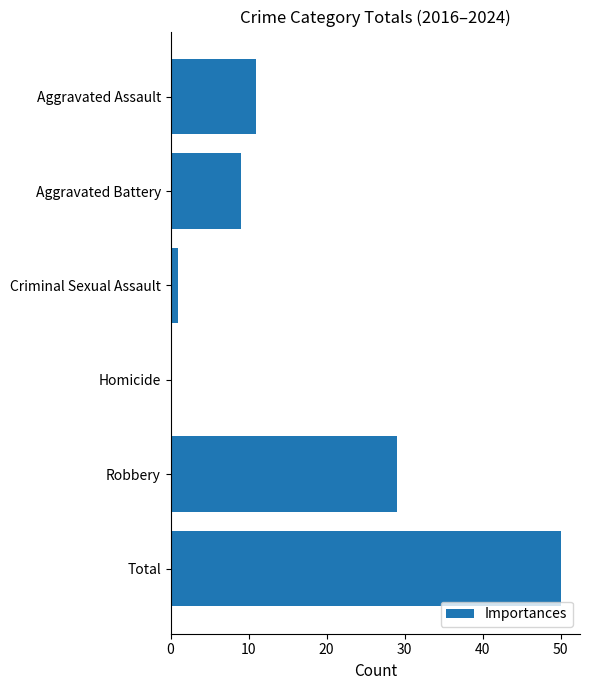

What is the sum of all values?

100